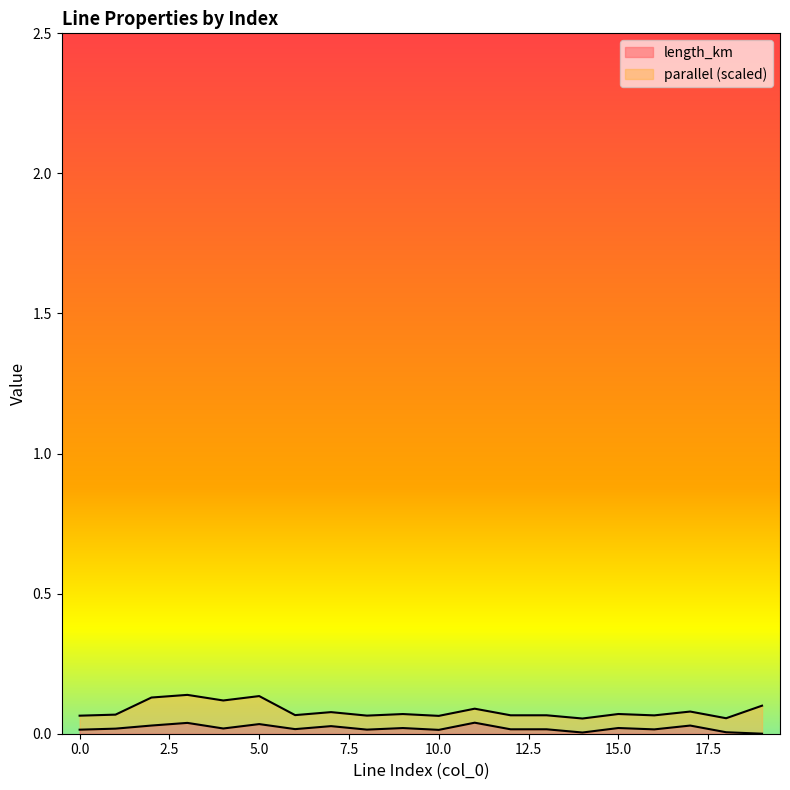

What is the sum of all values?

0.4